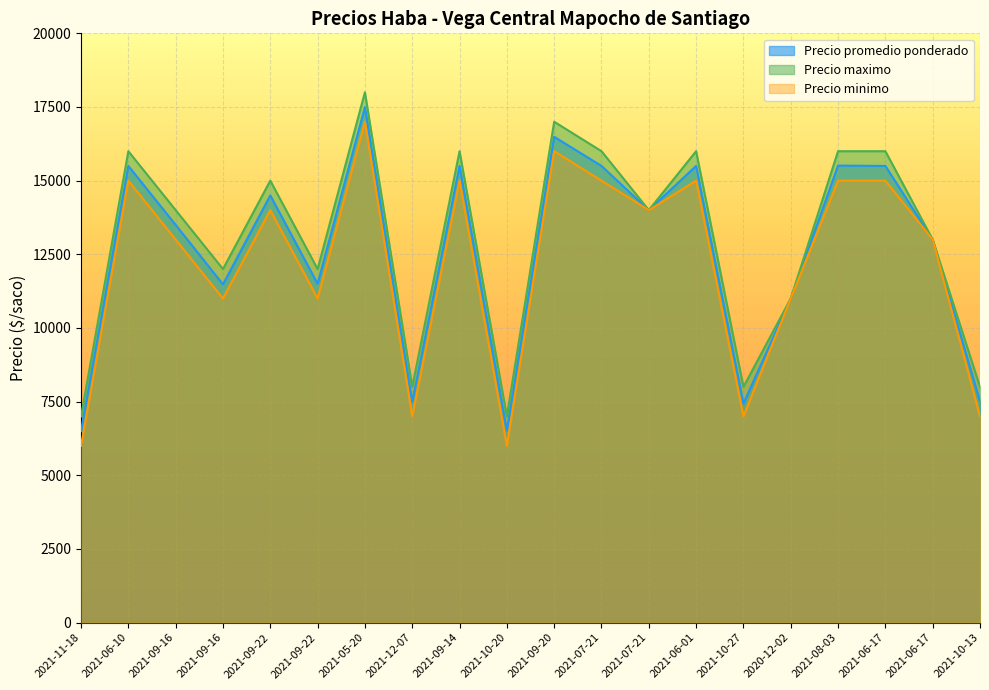

Is the value of Precio promedio ponderado at 2021-09-22 greater than the value of Precio minimo at 2021-09-14?

No